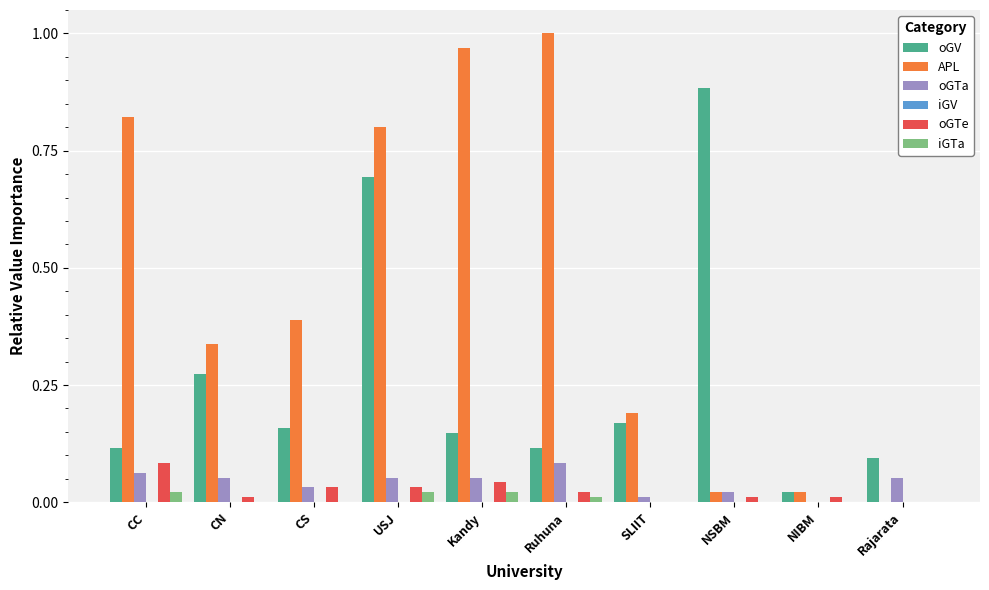

Does the chart contain stacked bars?

No